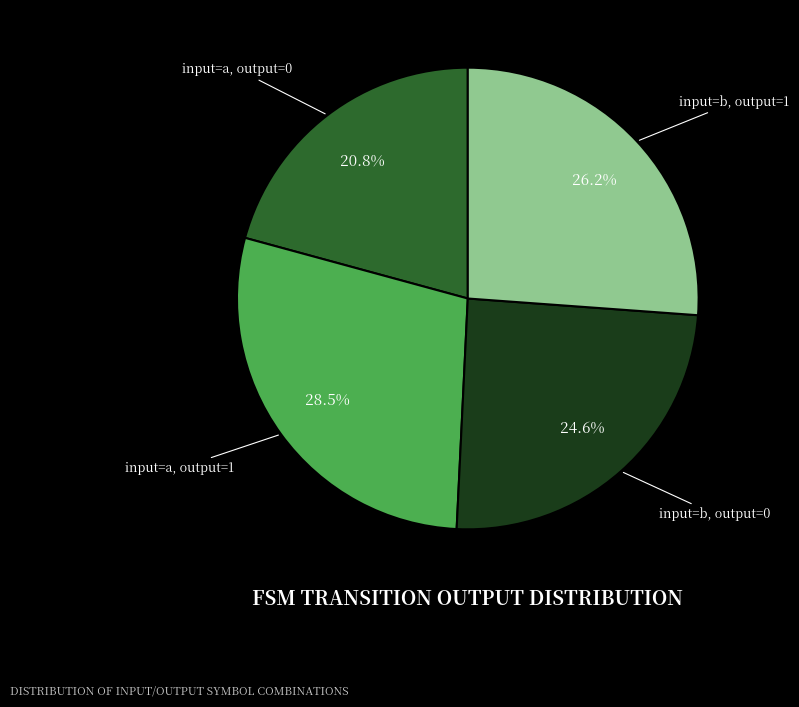

Is there any slice that represents more than half of the pie?

No